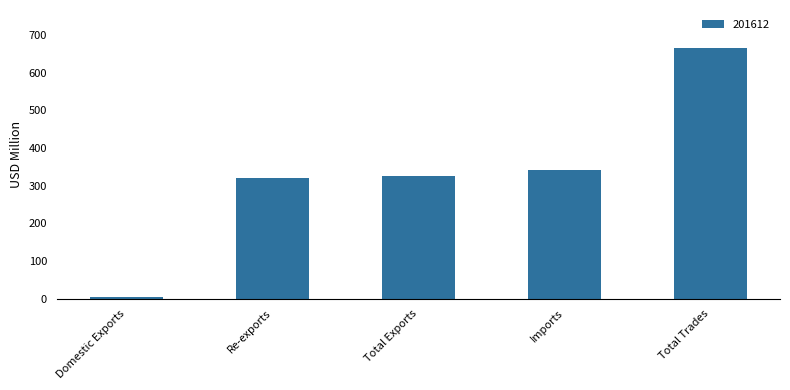

What is the label of the 1st bar from the left?

Domestic Exports